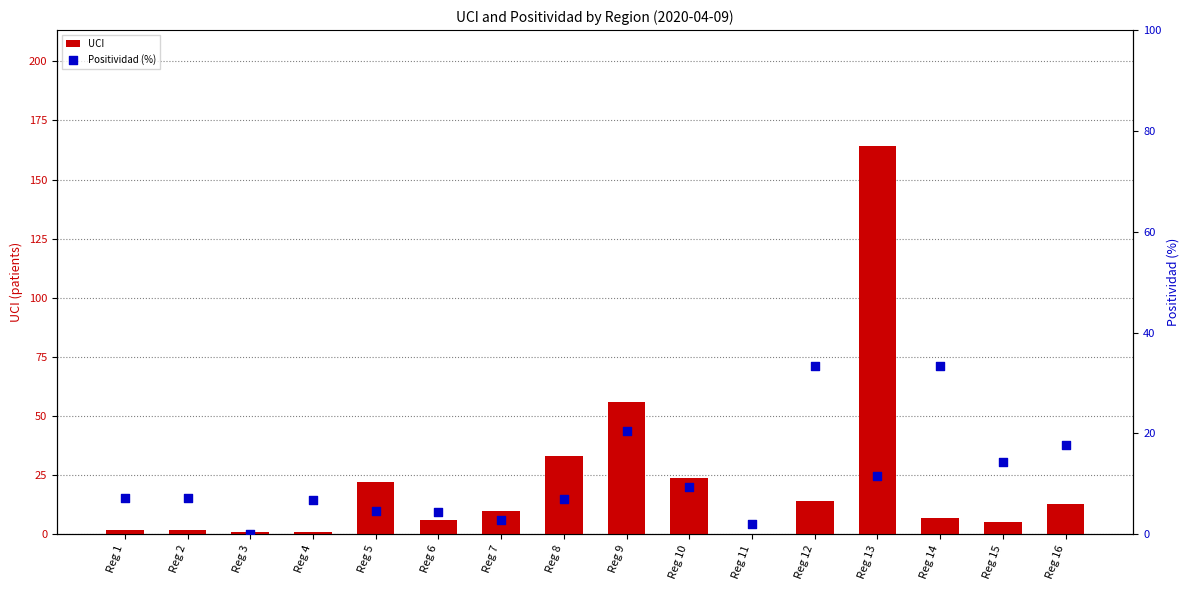

Which series contains the lowest Y value?

UCI